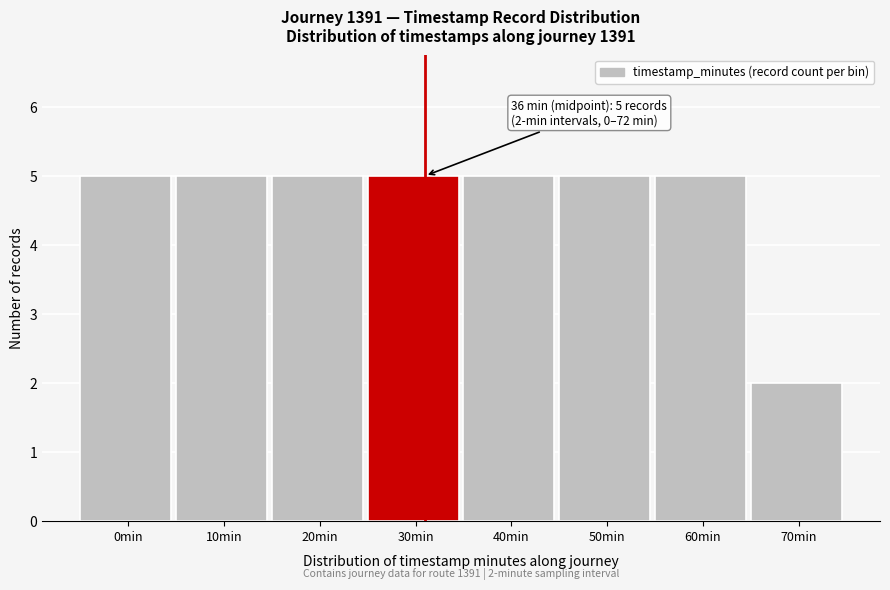

Reading left to right, transcribe all the data shown in this chart.

5	5	5	5	5	5	5	2